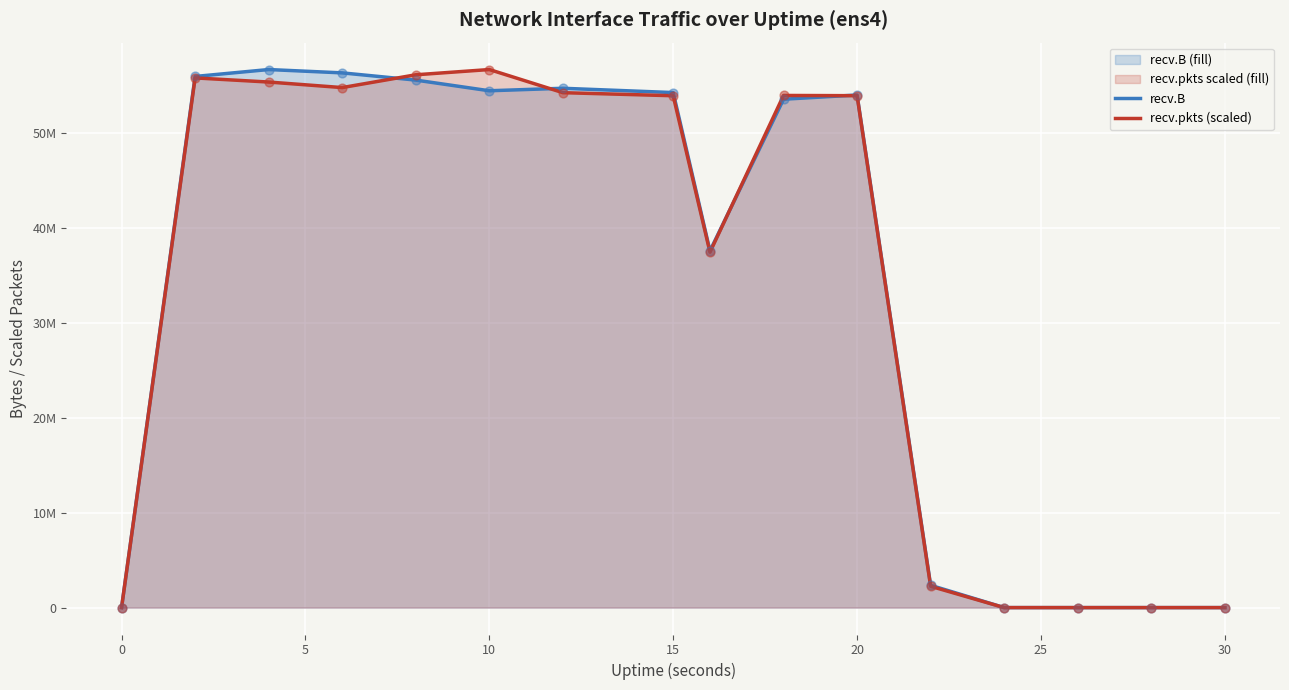

Which series reaches the maximum Y coordinate?

recv.B